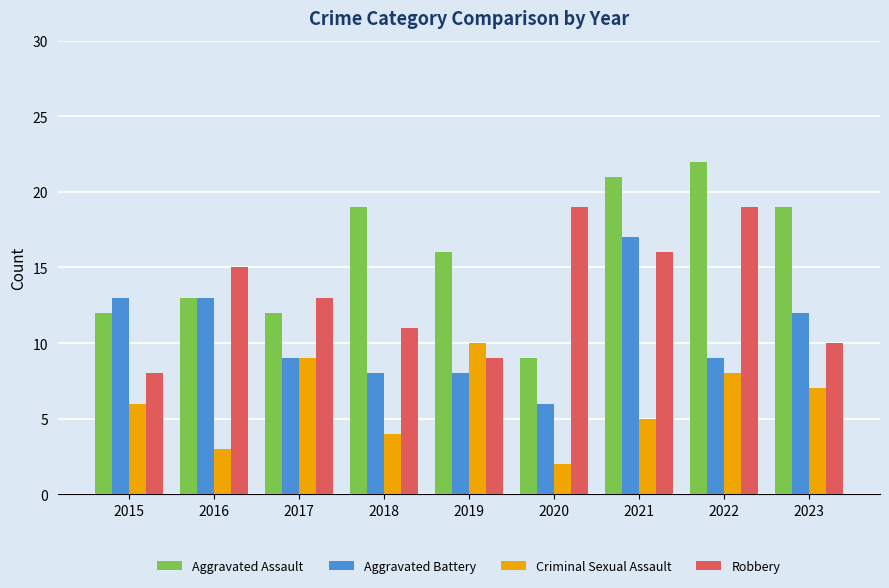

What is the minimum value for Aggravated Assault?

9